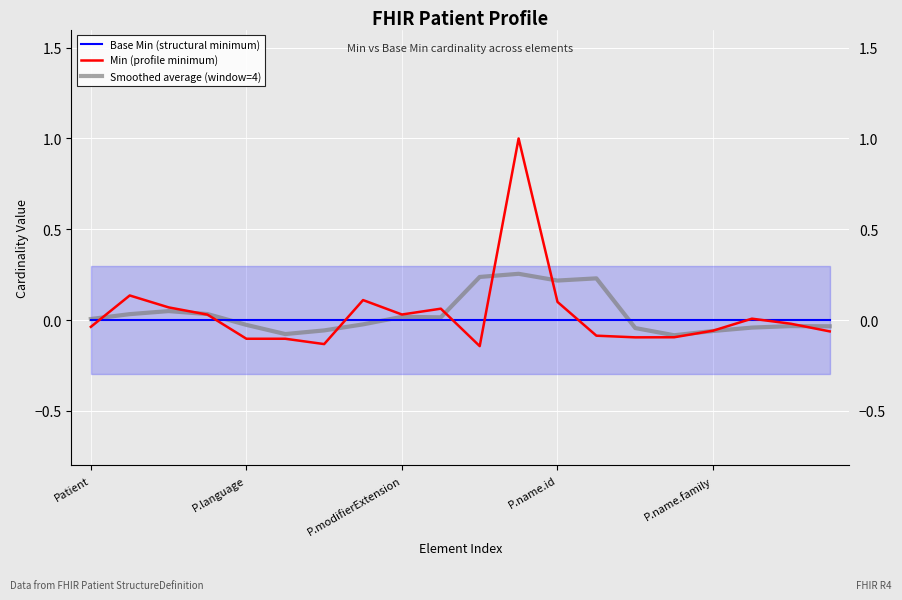

Count the number of data series in this chart.

3